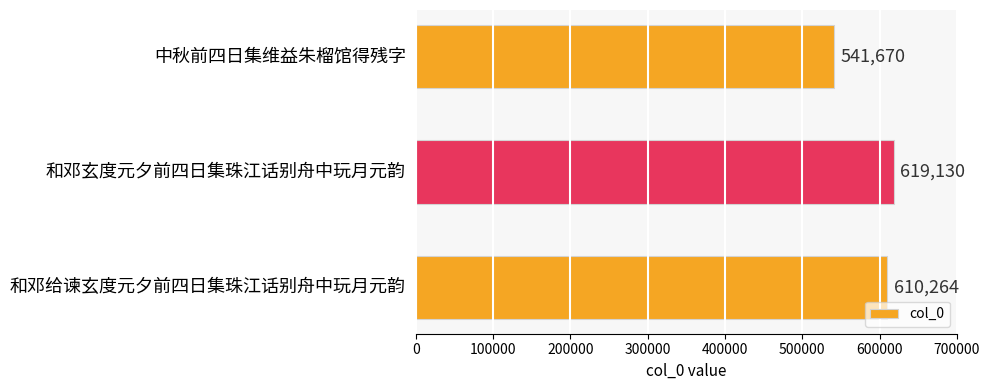

Are the bars horizontal?

Yes